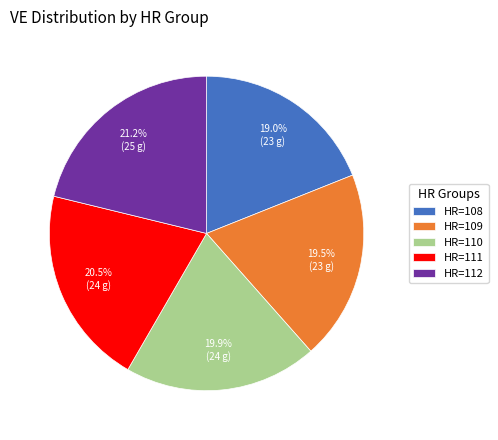

To the nearest percent, what is the difference between the largest and smallest slice percentages?

2%